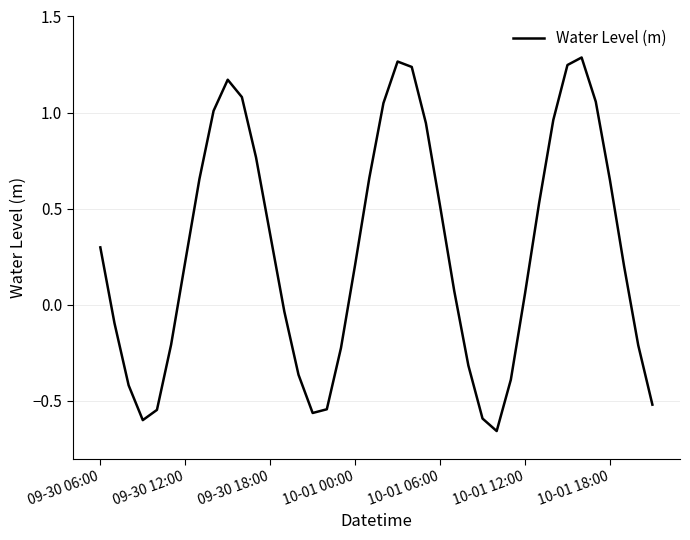

What is the difference between the maximum and minimum values?

1.9